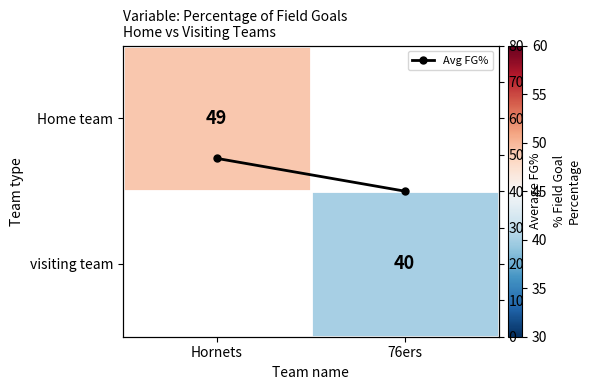

Which series changed the most between Hornets and 76ers?

Avg FG%